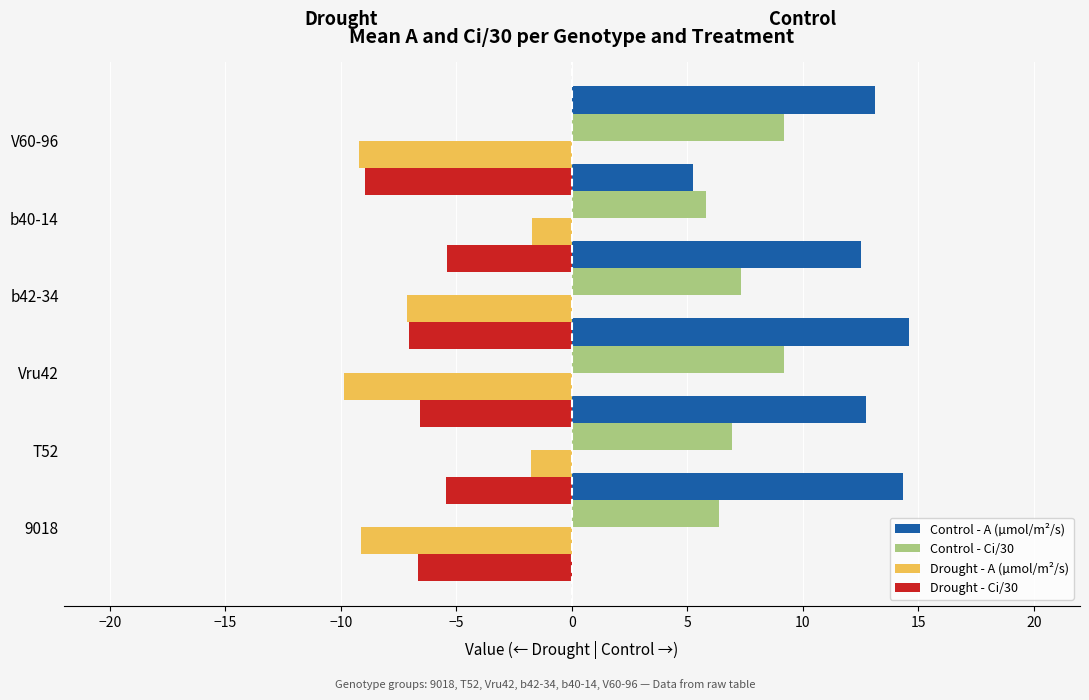

Are the bars grouped side by side (vs. stacked)?

Yes